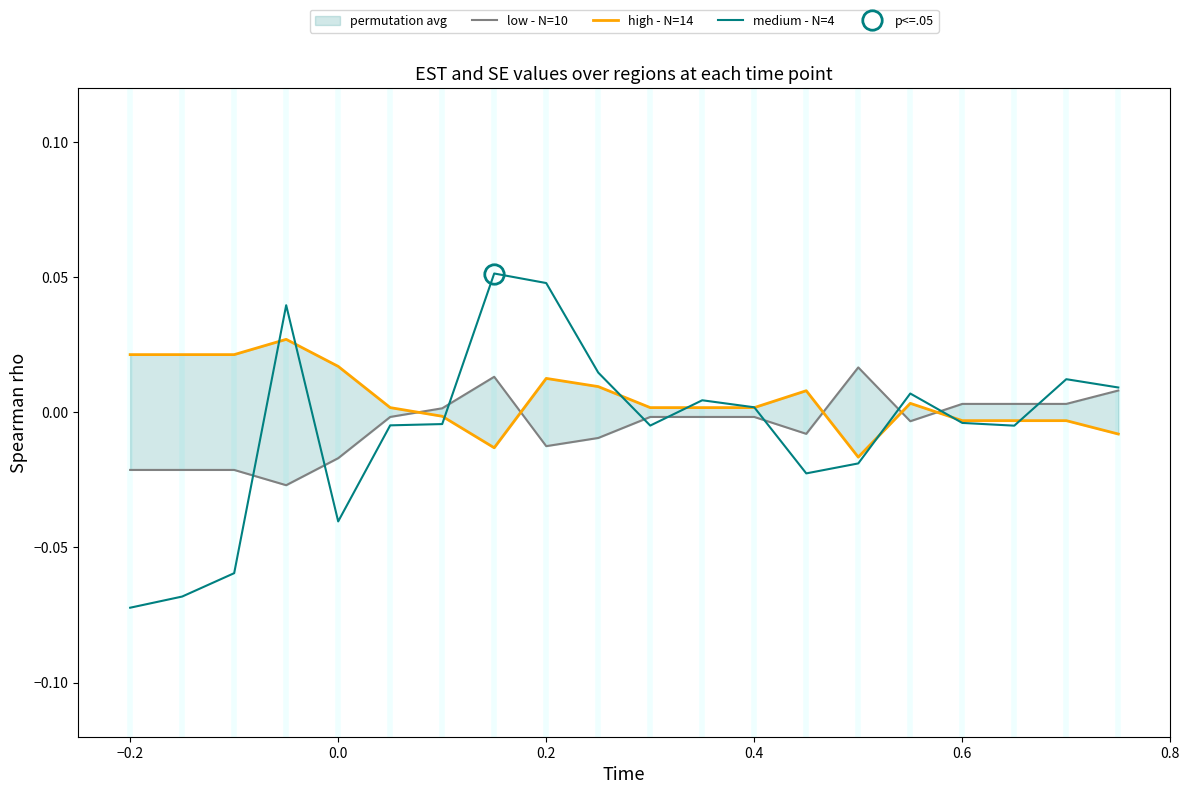

Count the number of data series in this chart.

3